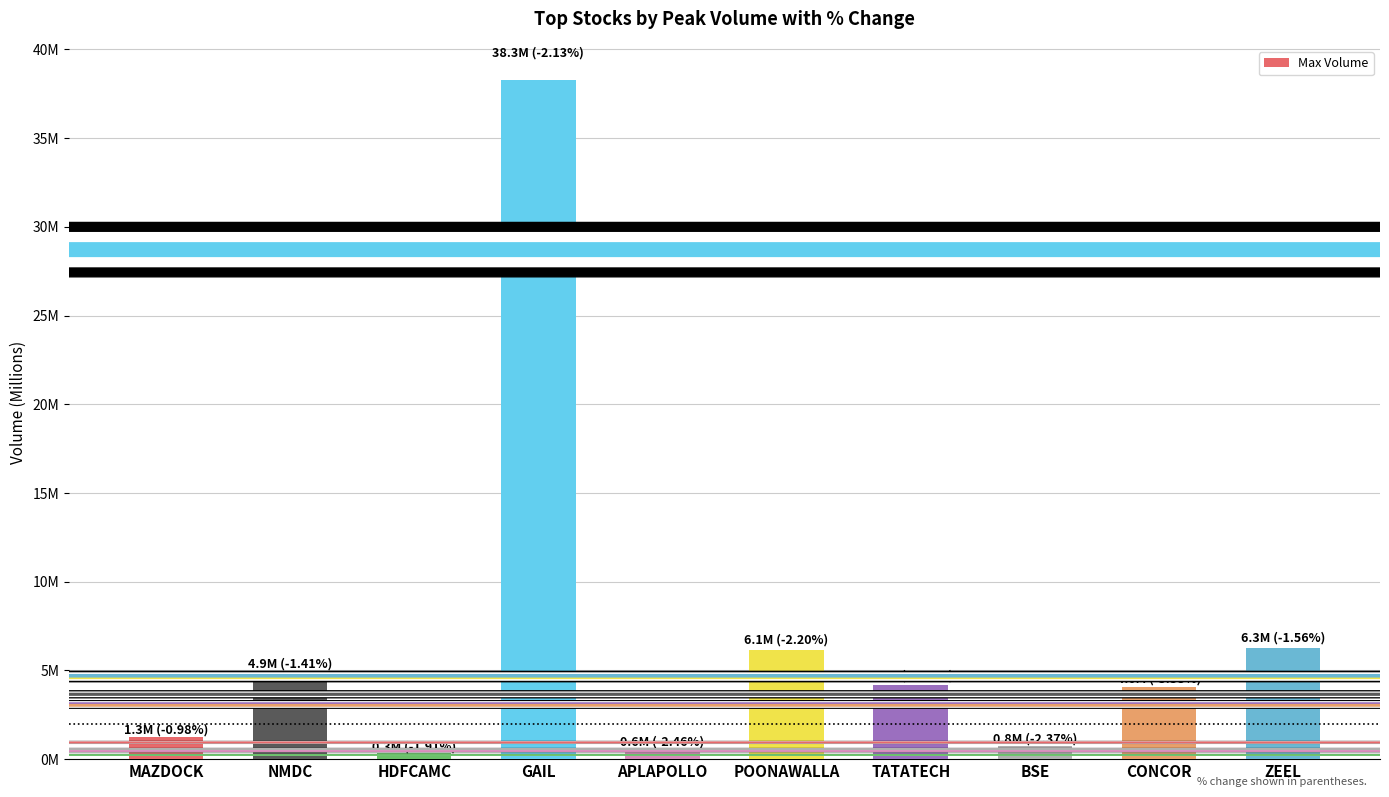

What is the difference between the values at GAIL and NMDC?

33417907